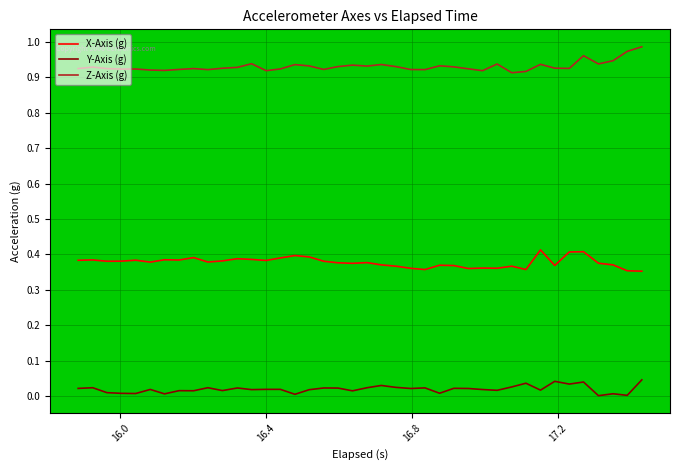

Rank the series by their average value, from lowest to highest.

Y-Axis (g), X-Axis (g), Z-Axis (g)